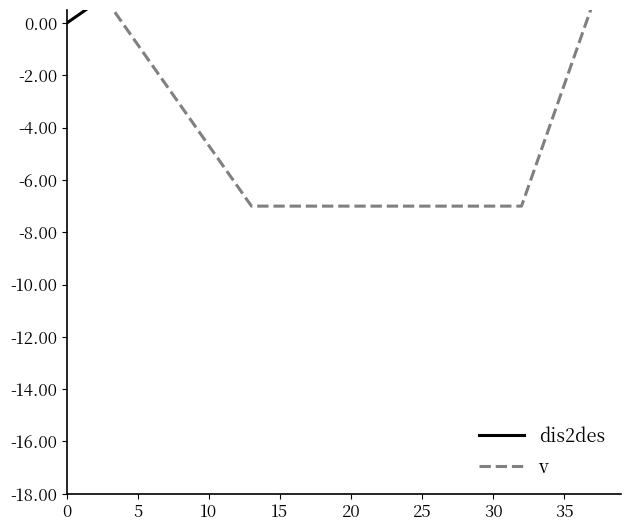

Is it true that dis2des equals 7.6 at 37?

False